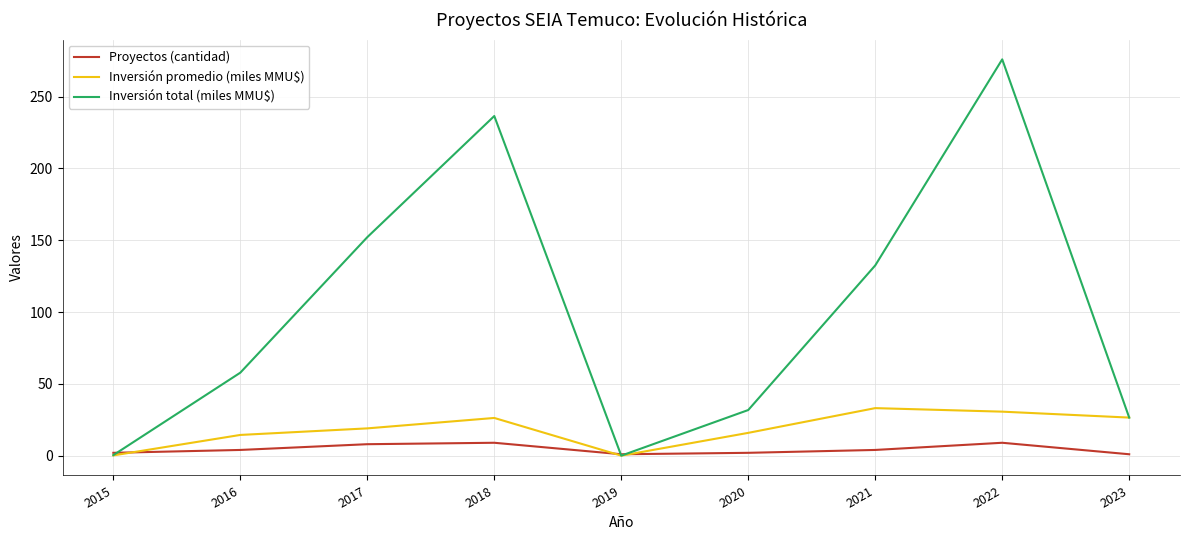

After their last crossing, which series has the higher values: Inversión promedio (miles MMU$) or Proyectos (cantidad)?

Inversión promedio (miles MMU$)